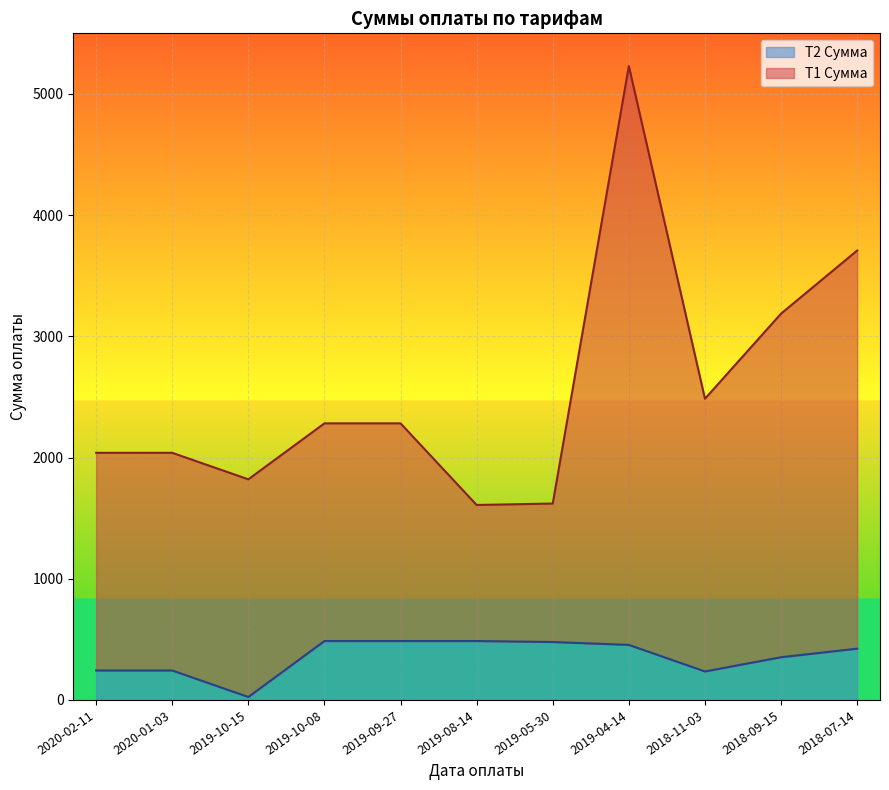

Between 2019-04-14 and 2019-10-08, which is larger?

2019-04-14